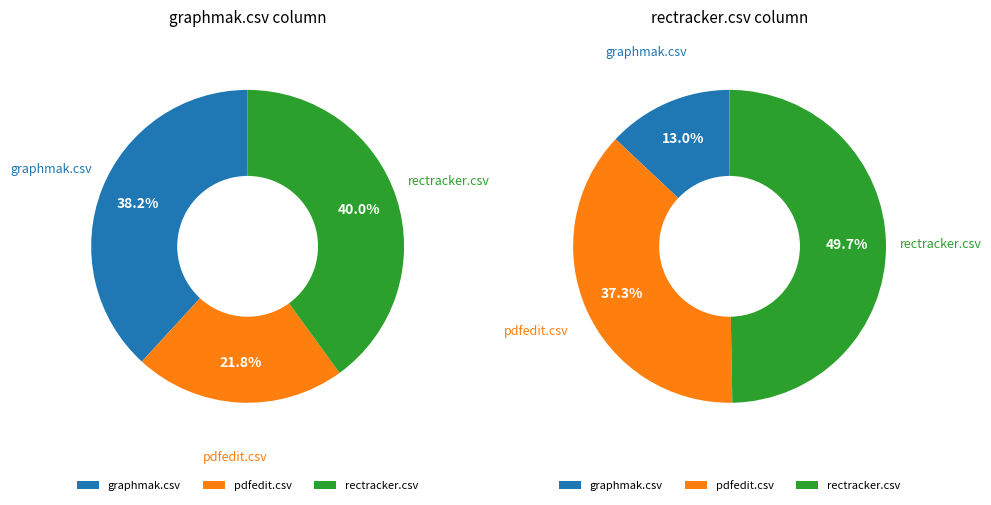

Is it true that graphmak.csv is 34% of the pie?

False